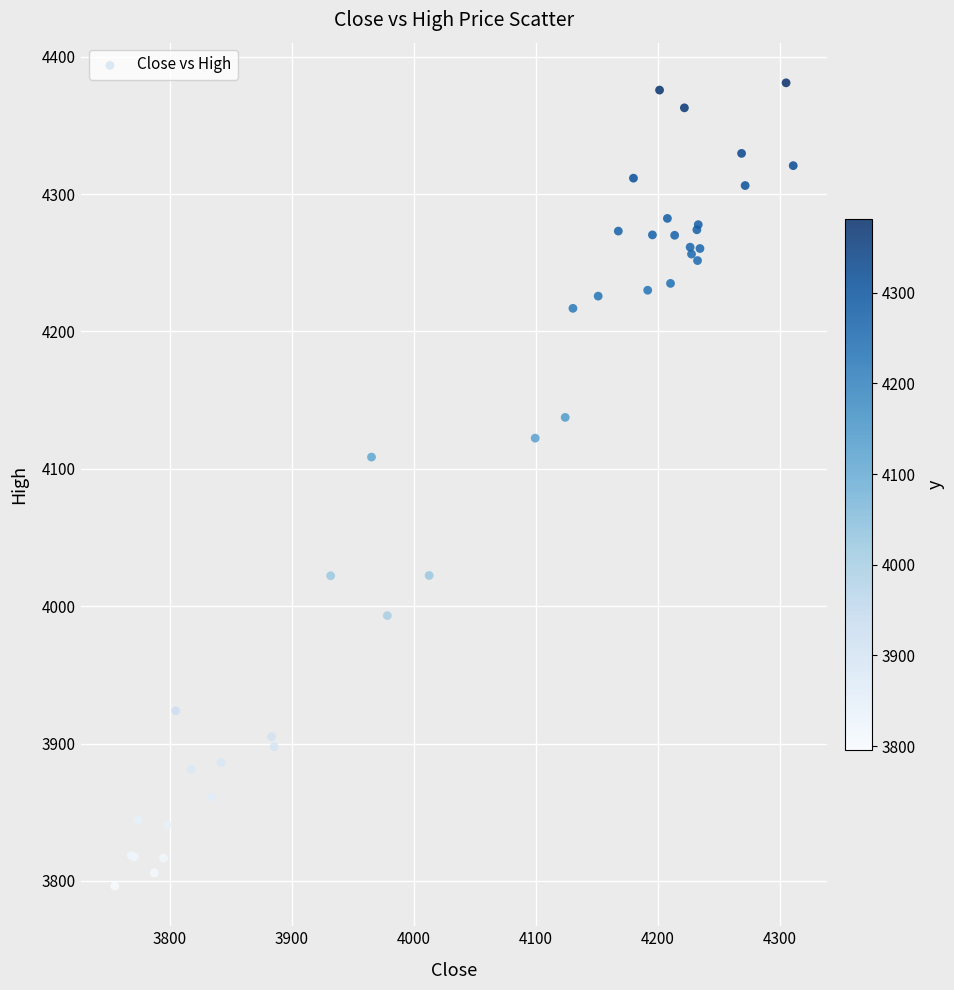

What Y value in the scatter plot is closest to 4088?

4108.5